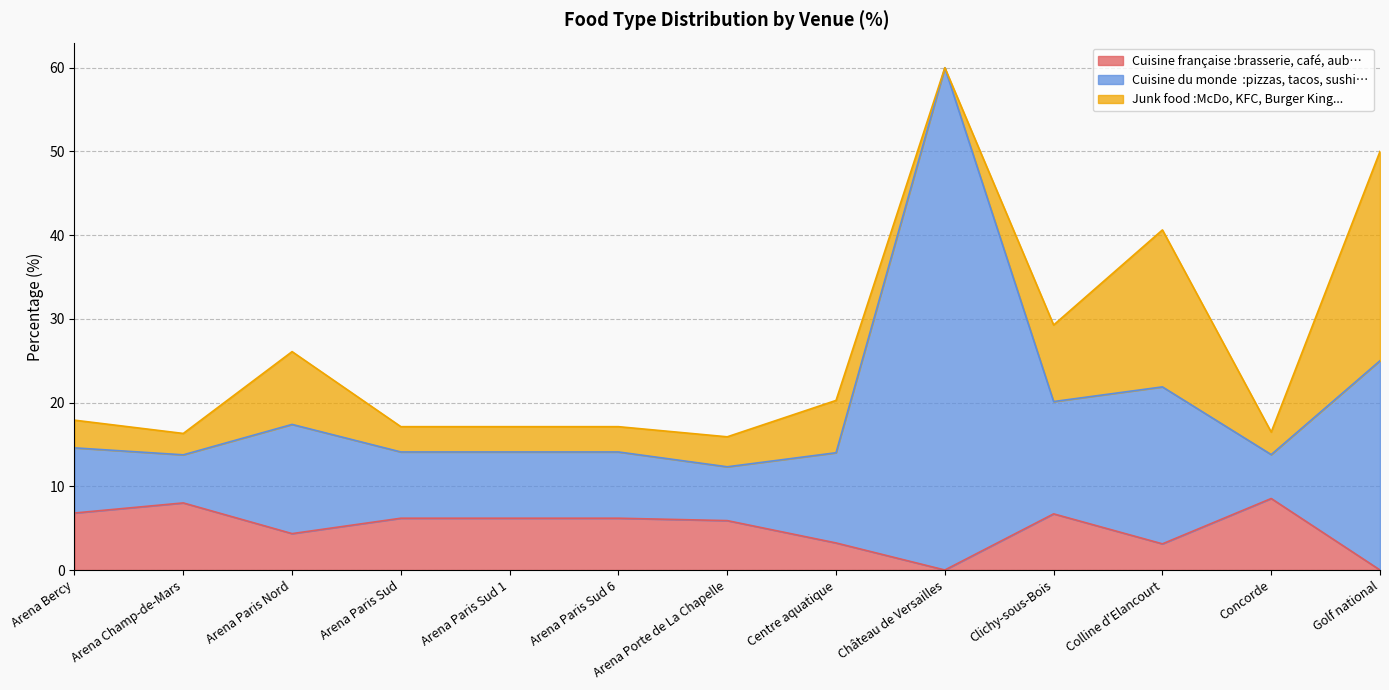

What is the total value across all series at Arena Paris Nord?

26.1